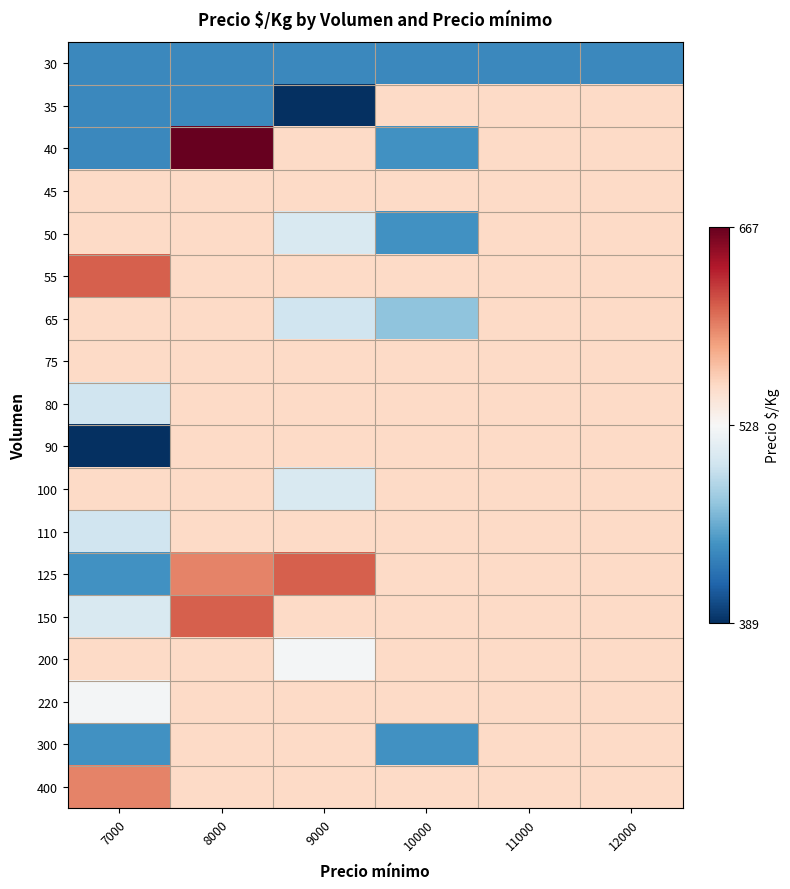

At 10000, list the series in order from largest to smallest.

35, 45, 55, 75, 80, 90, 100, 110, 125, 150, 200, 220, 400, 65, 40, 50, 300, 30